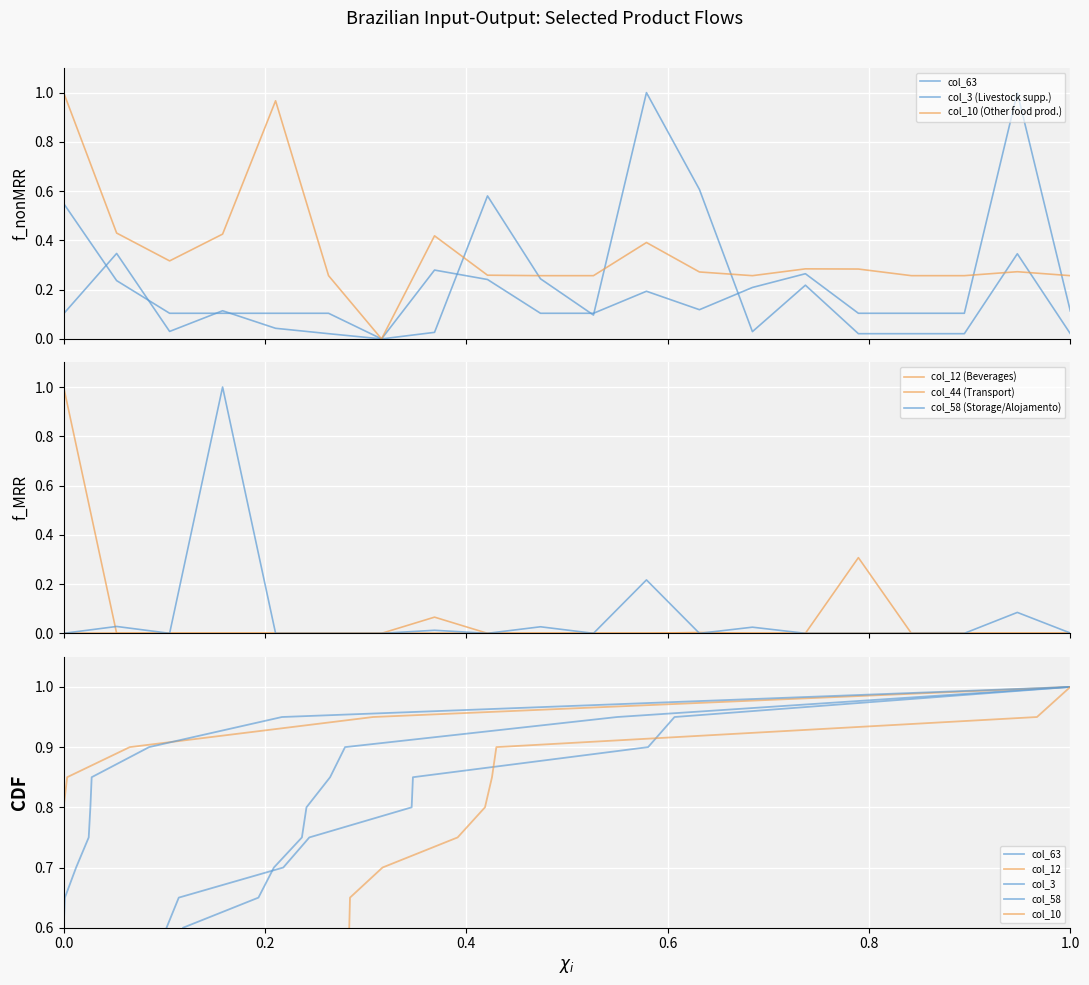

What are all the series names shown in the legend?

col_63, col_12, col_3, col_58, col_10